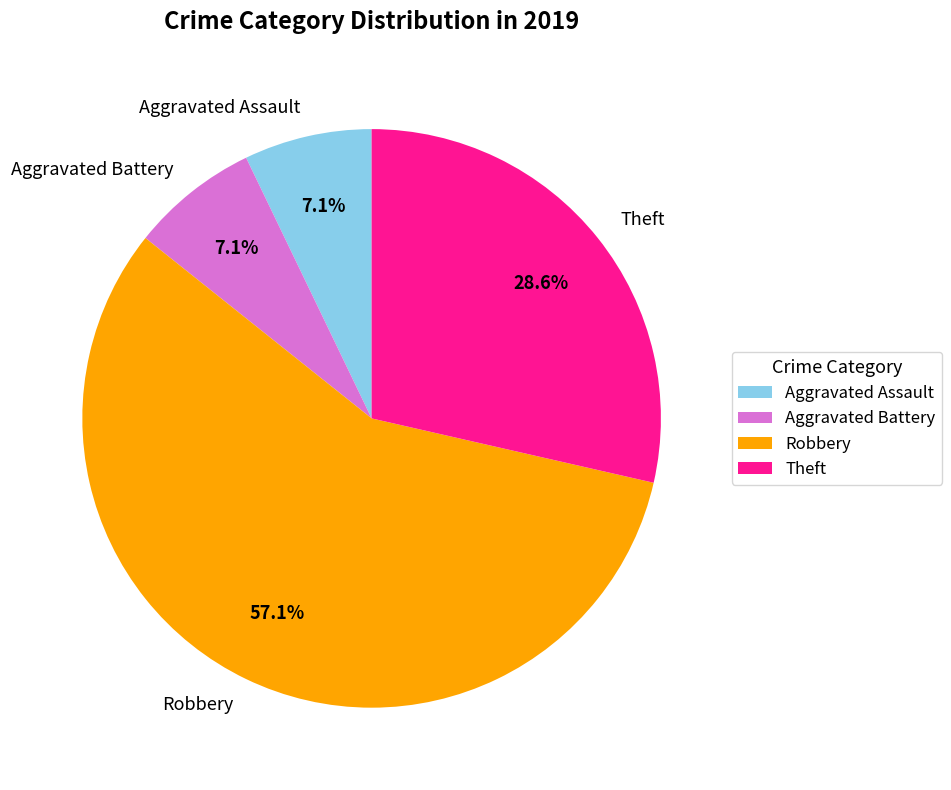

To the nearest percent, what portion does Aggravated Battery represent?

7%